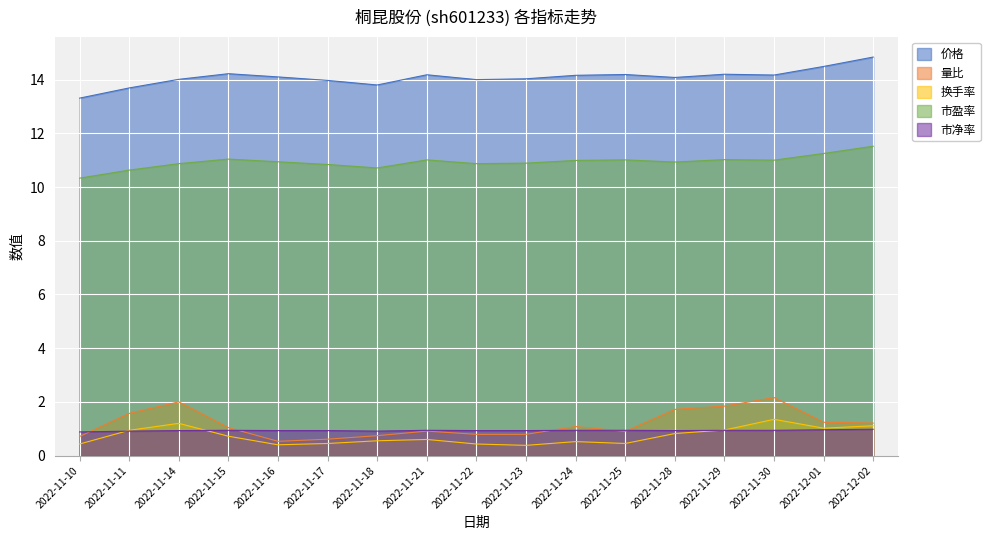

Does the chart display data point markers on the line(s)?

No